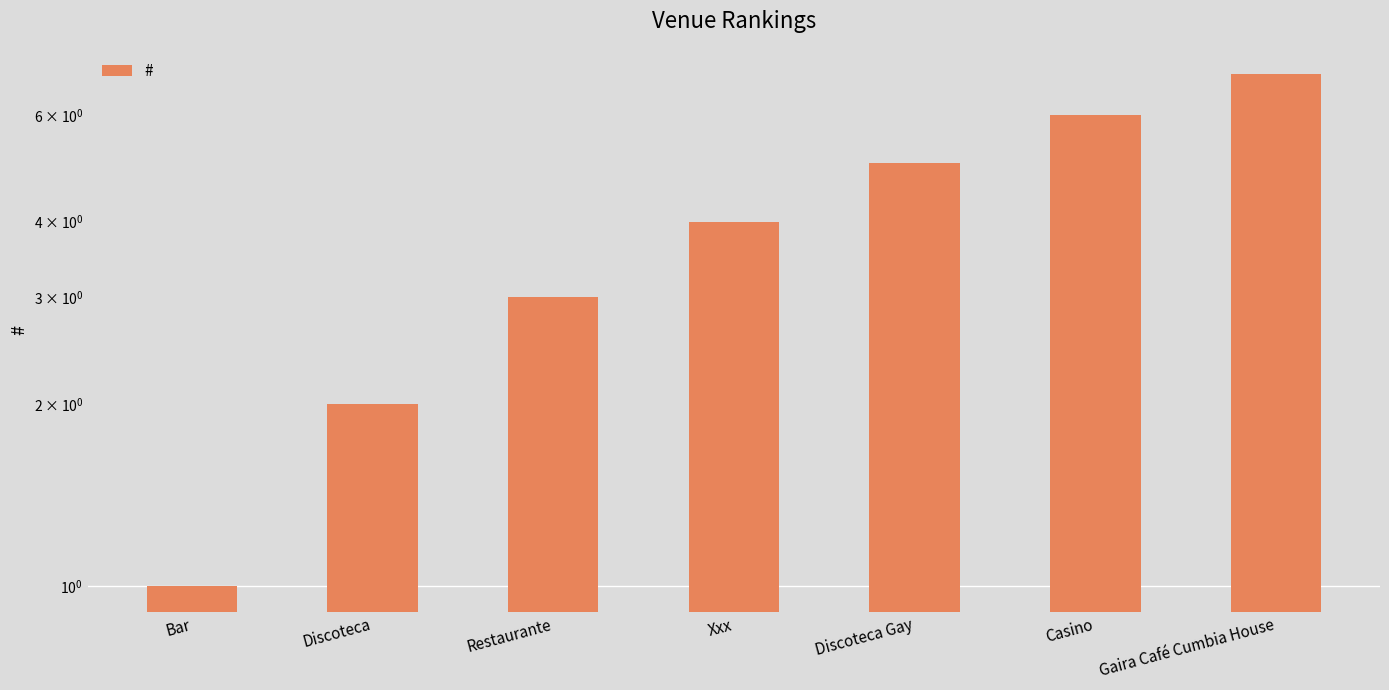

What is the difference between the maximum and minimum values?

6